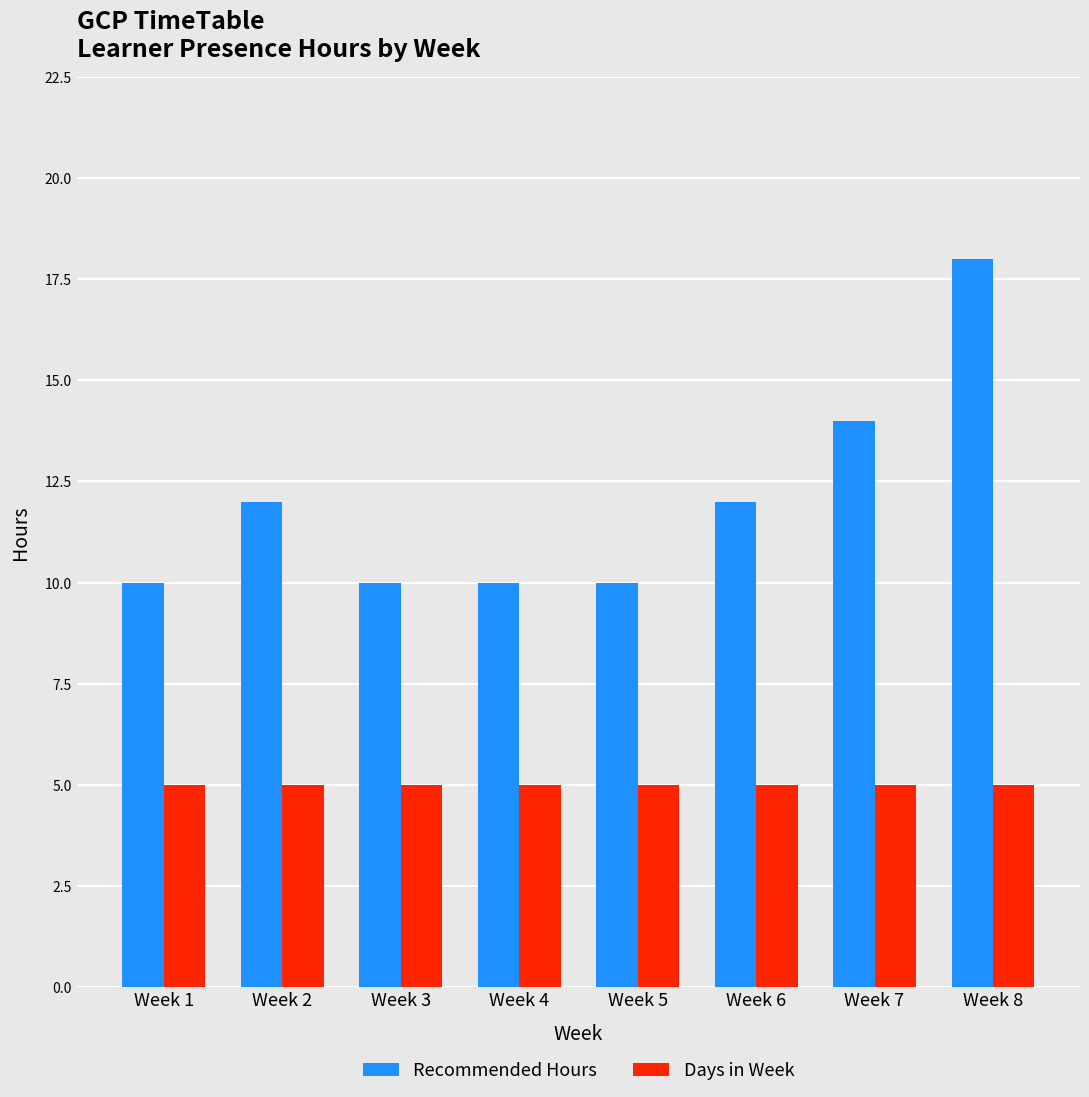

Is it true that Days in Week equals 5 at Week 7?

True